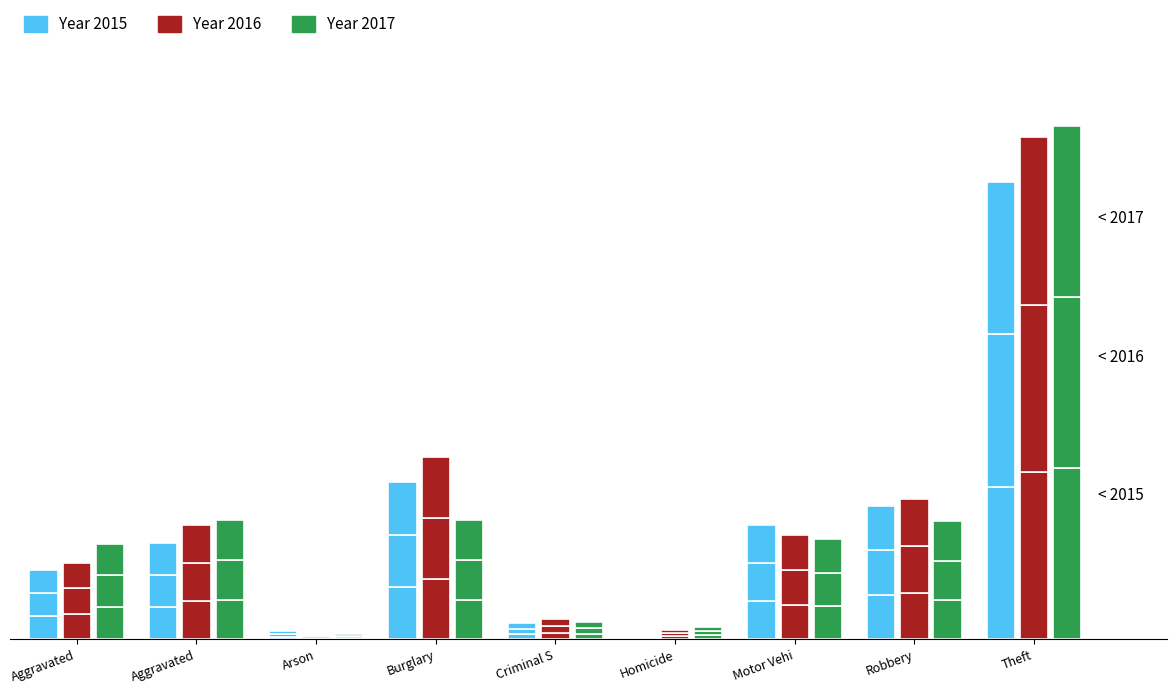

The value of 2016 at Criminal S is 12.3. True or false?

True